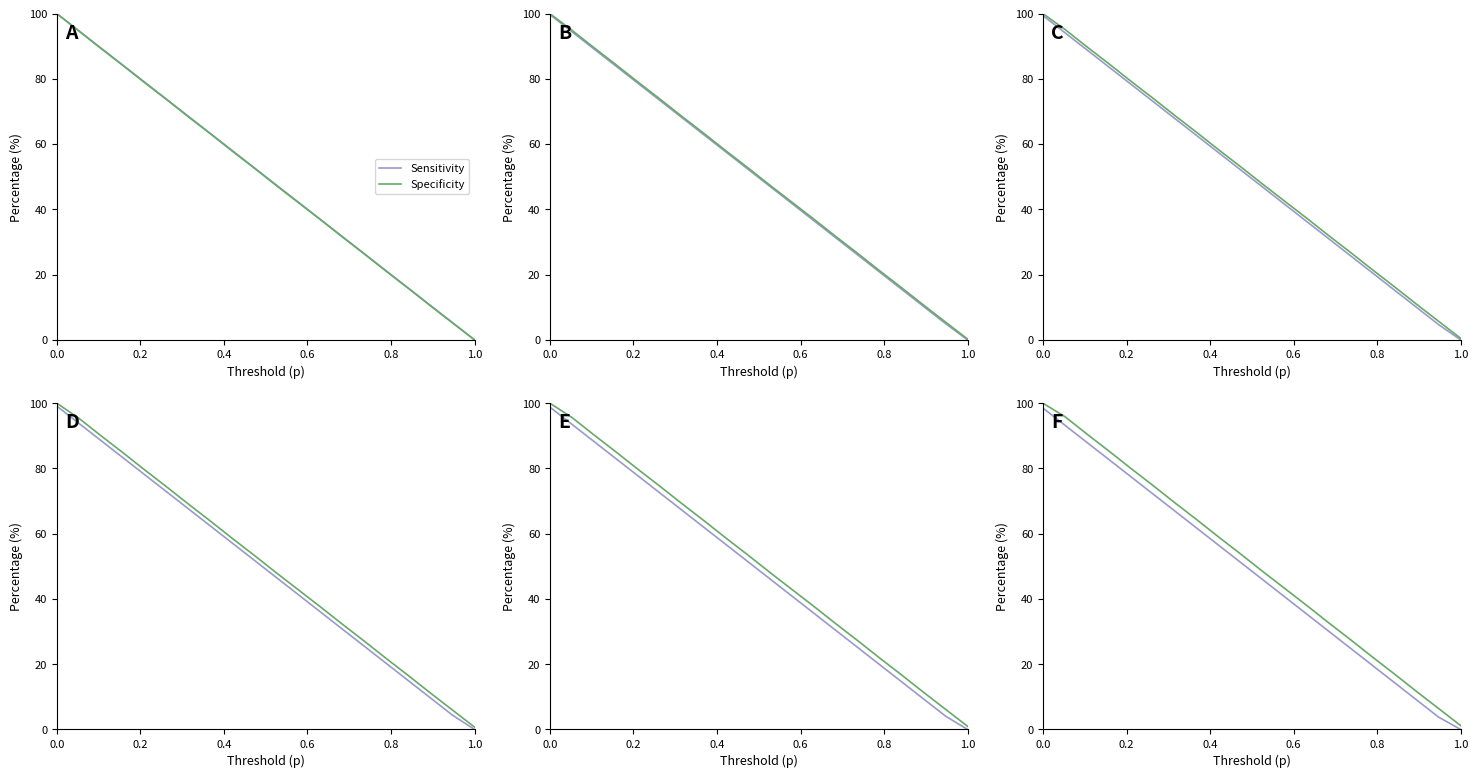

Does the chart have visible grid lines?

No